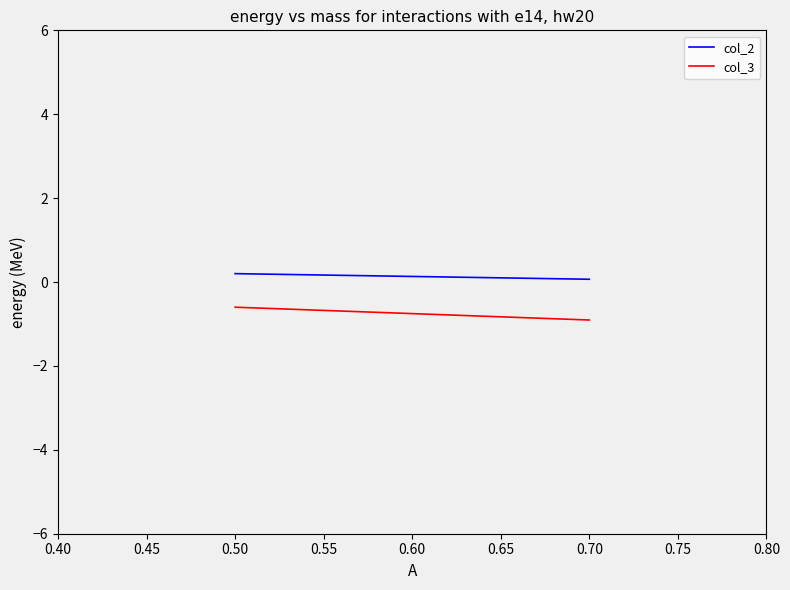

What is the value of the col_2 point at the 2nd from the left?

0.2